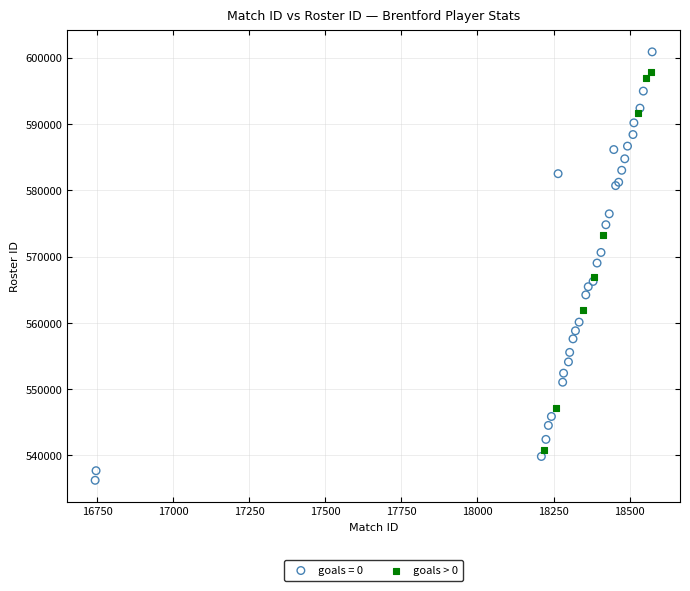

Which series has the largest Y range (max minus min)?

goals = 0